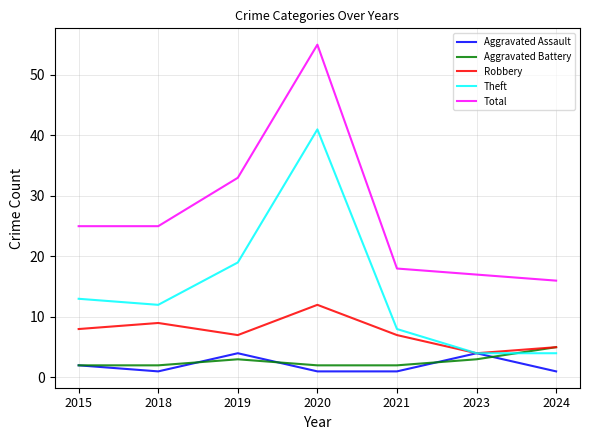

Reading right to left, what are all the values shown in this chart?

Aggravated Assault: 2024=1	2023=4	2021=1	2020=1	2019=4	2018=1	2015=2
Aggravated Battery: 2024=5	2023=3	2021=2	2020=2	2019=3	2018=2	2015=2
Robbery: 2024=5	2023=4	2021=7	2020=12	2019=7	2018=9	2015=8
Theft: 2024=4	2023=4	2021=8	2020=41	2019=19	2018=12	2015=13
Total: 2024=16	2023=17	2021=18	2020=55	2019=33	2018=25	2015=25